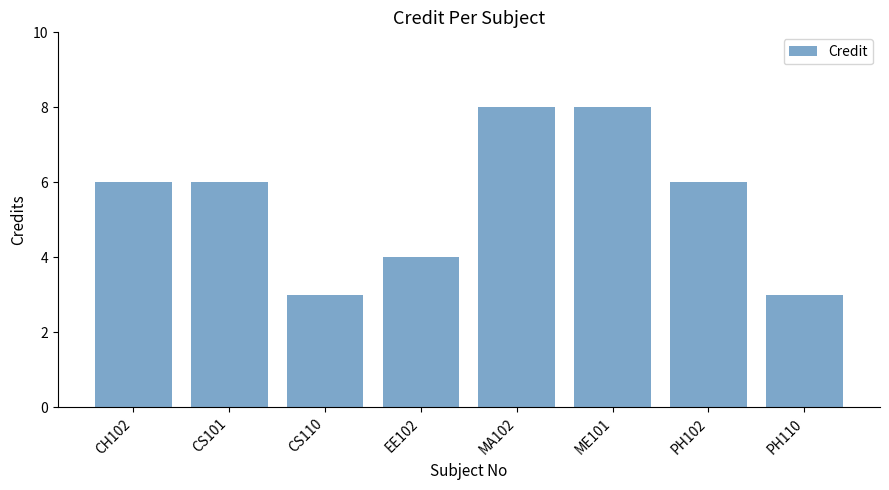

What is the ratio of the value at CS101 to the value at CH102?

1.0